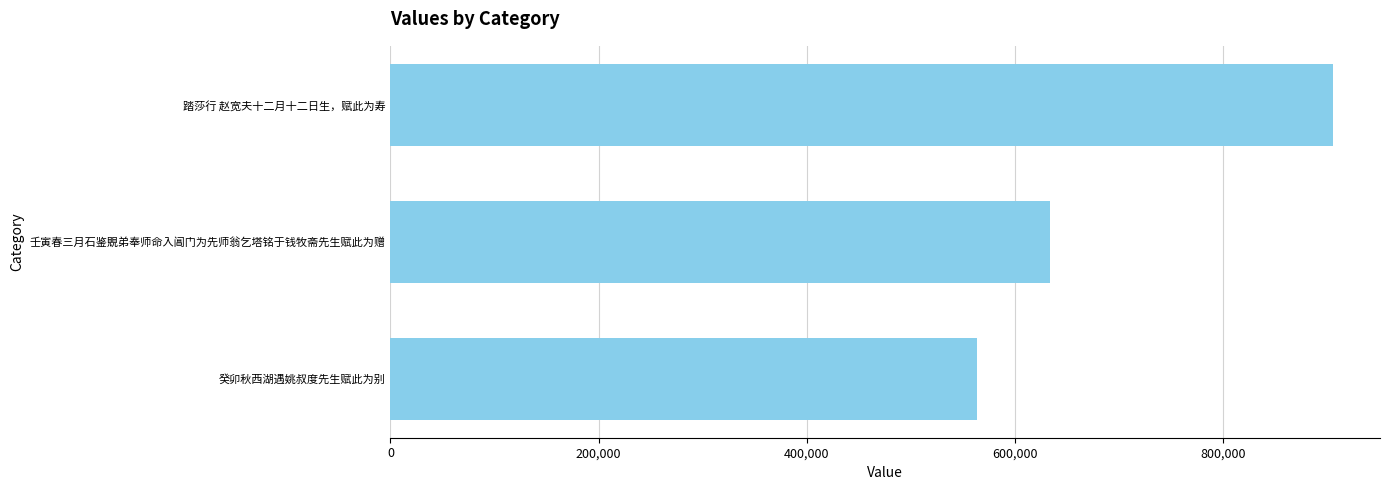

How many data points are less than 633427?

1